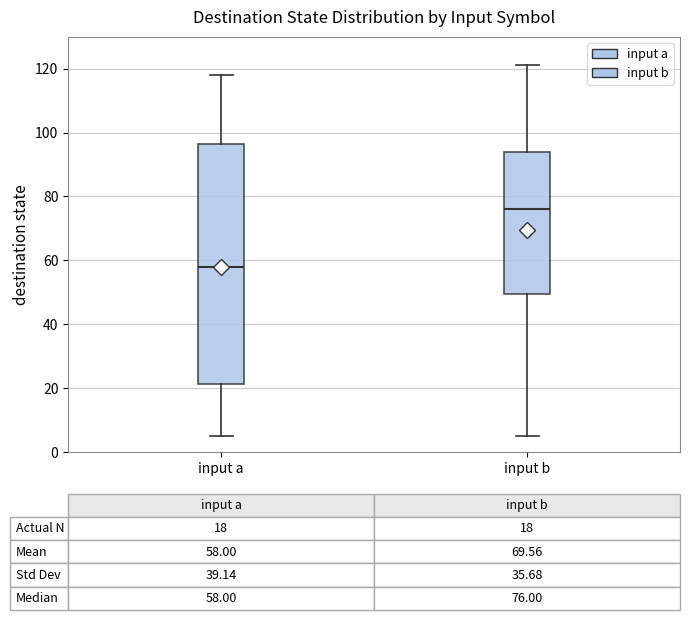

Which box has the highest median line?

input b